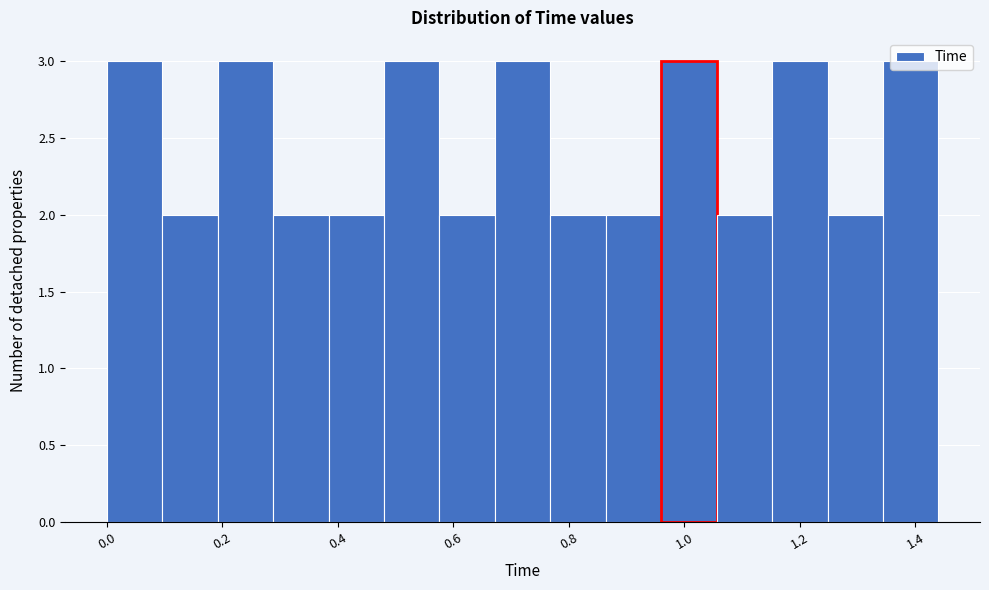

Reading left to right, transcribe this chart: for each bar, give the range it covers on the x-axis and its height. Neither the bar edges nor the heights are printed on the chart, so give them approximately, as read against the axes.

0.000 to 0.096: 3
0.096 to 0.192: 2
0.192 to 0.288: 3
0.288 to 0.384: 2
0.384 to 0.480: 2
0.480 to 0.576: 3
0.576 to 0.672: 2
0.672 to 0.768: 3
0.768 to 0.864: 2
0.864 to 0.960: 2
0.960 to 1.056: 3
1.056 to 1.152: 2
1.152 to 1.248: 3
1.248 to 1.344: 2
1.344 to 1.440: 3